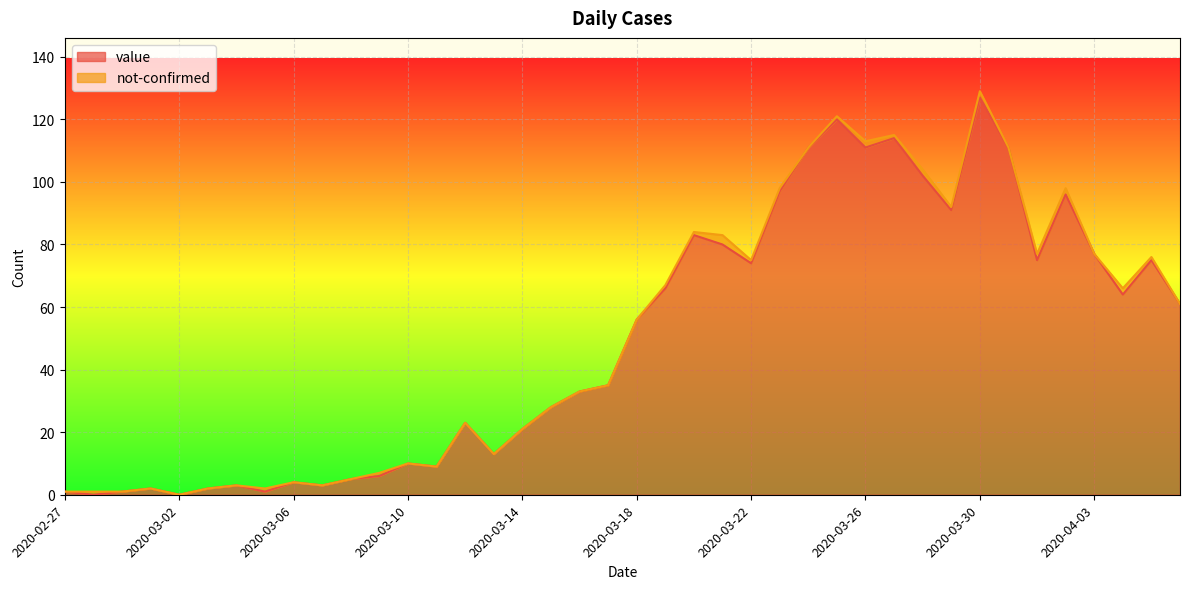

The value at 2020-03-03 is 3. True or false?

False